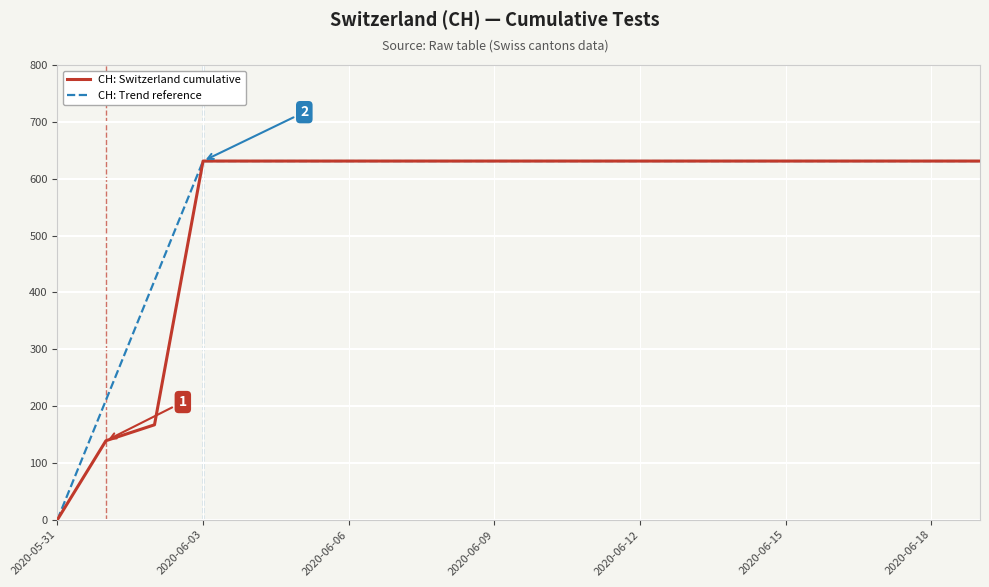

What is the maximum value for CH: Switzerland cumulative?

631.0